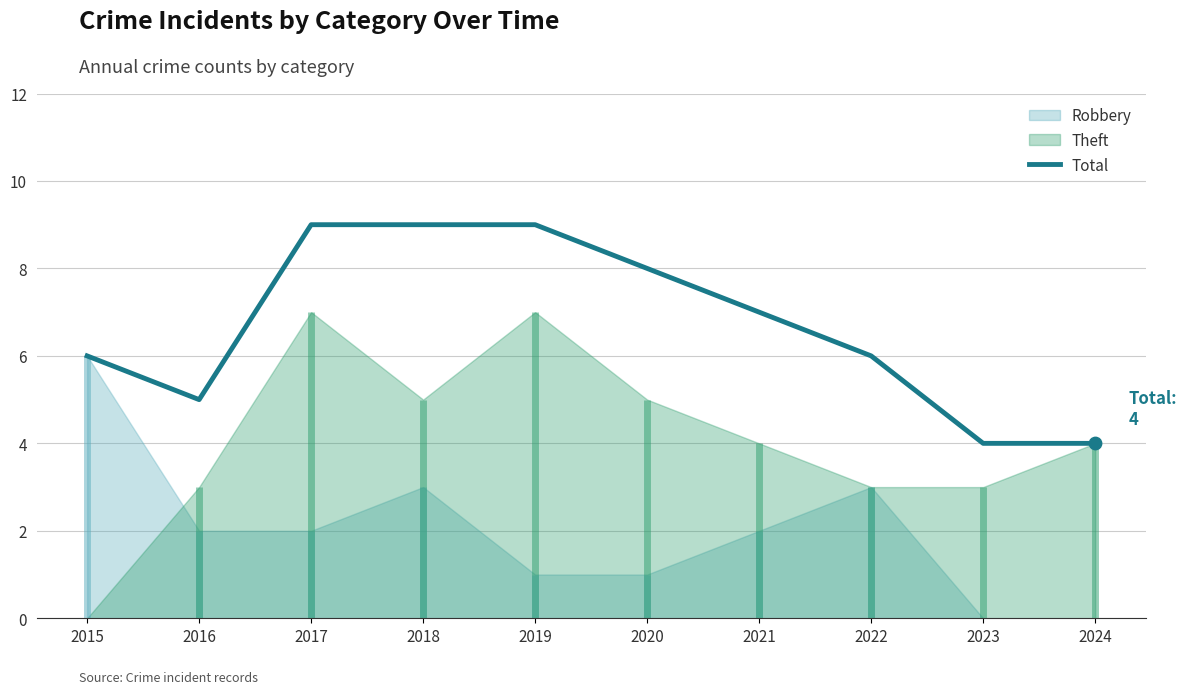

What is the change in value from 2016 to 2024?

-1